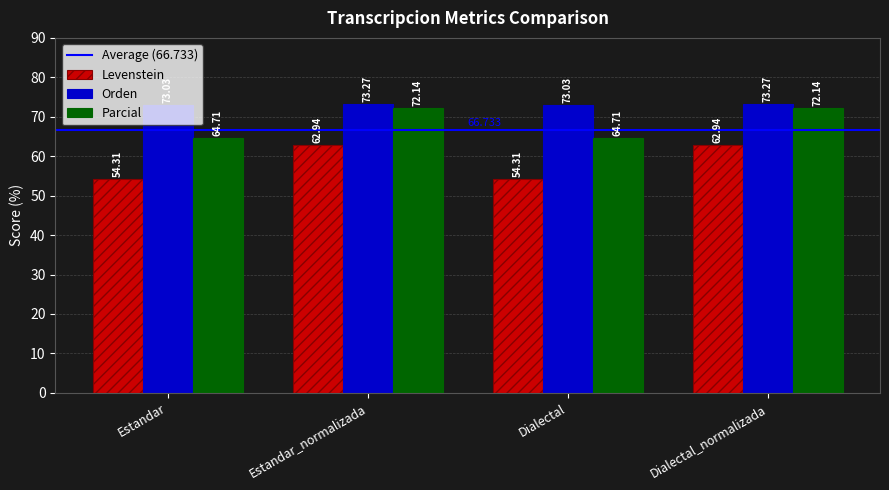

How many bars are there in each group?

3